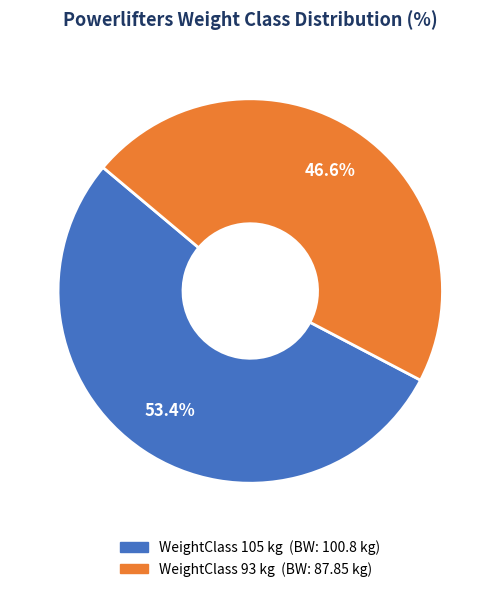

Is there any slice that represents more than half of the pie?

Yes